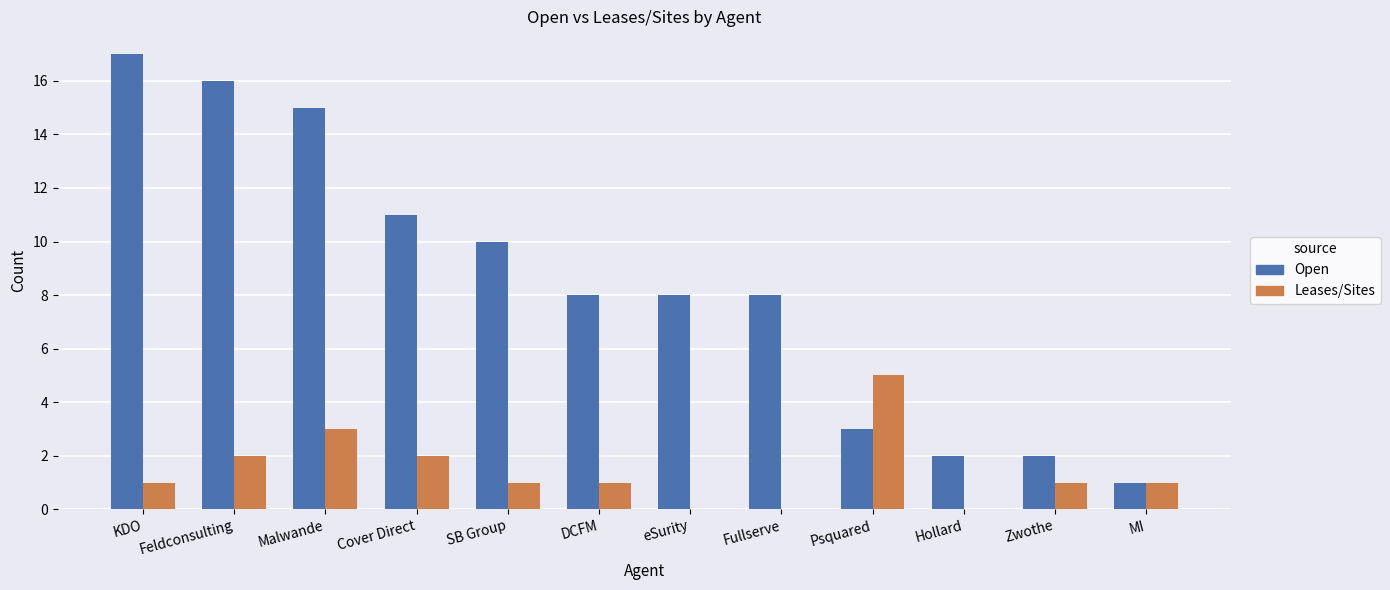

Which series has the largest total across all categories?

Open